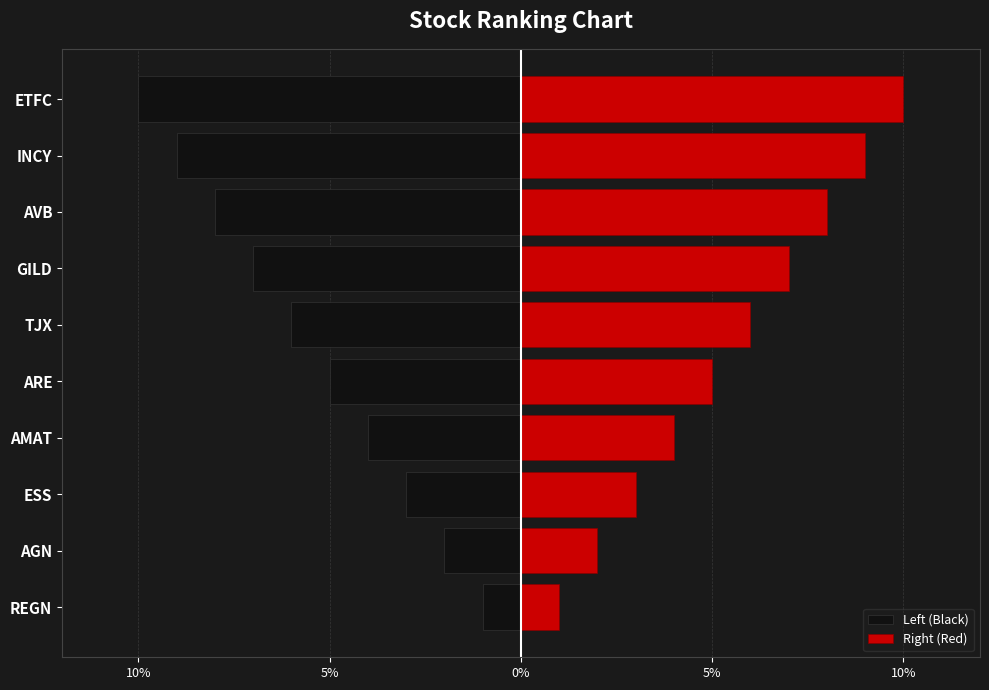

Does the chart contain any negative values?

Yes